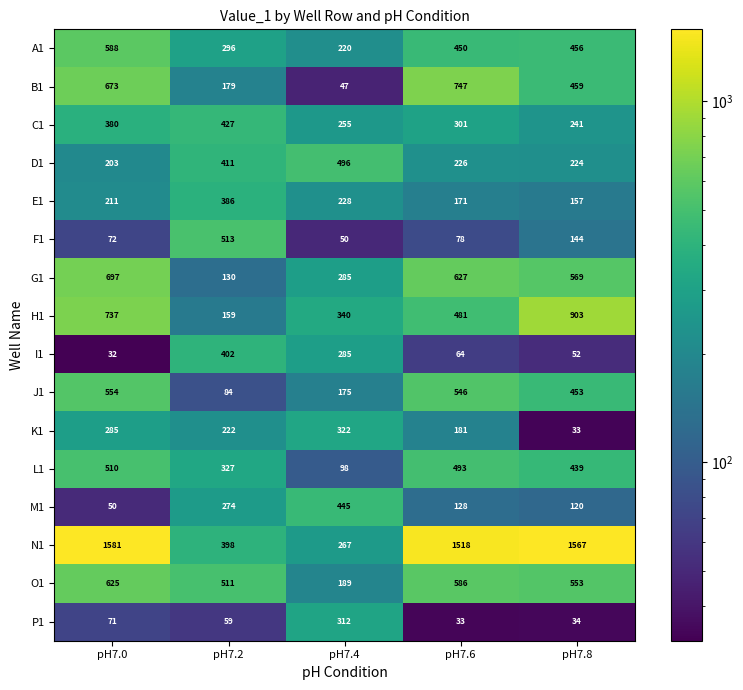

Which series has the largest total across all categories?

N1